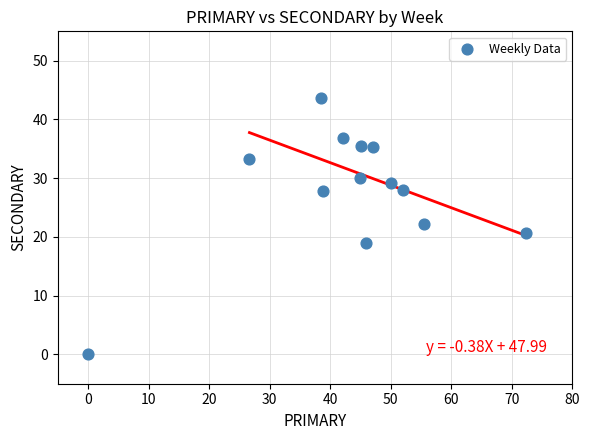

What is the range of X values (max minus min)?

72.4